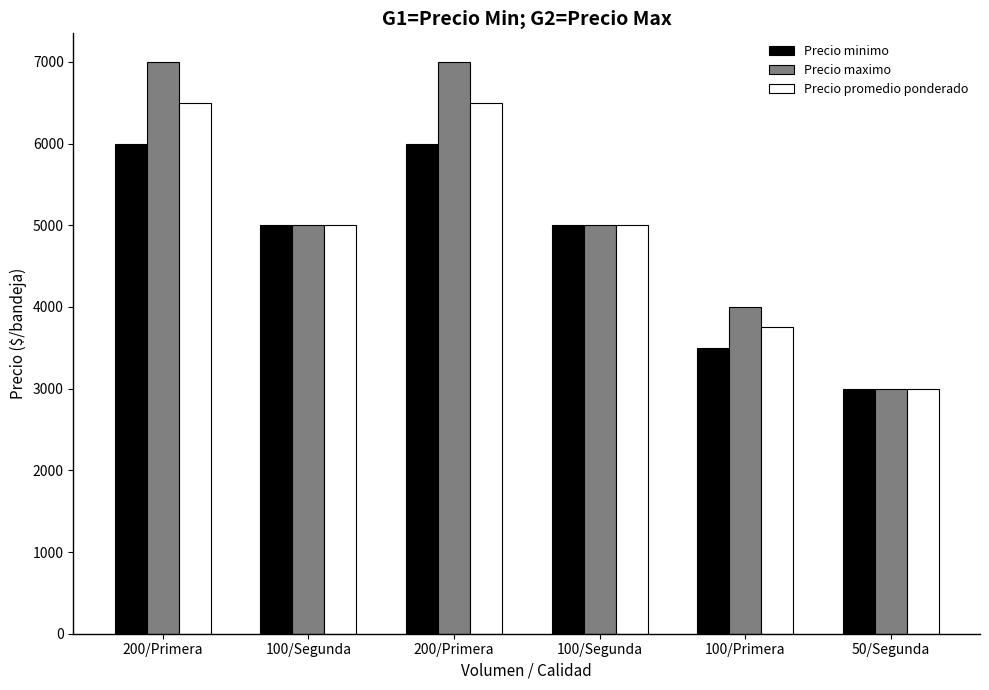

Which series has the largest total across all categories?

Precio maximo